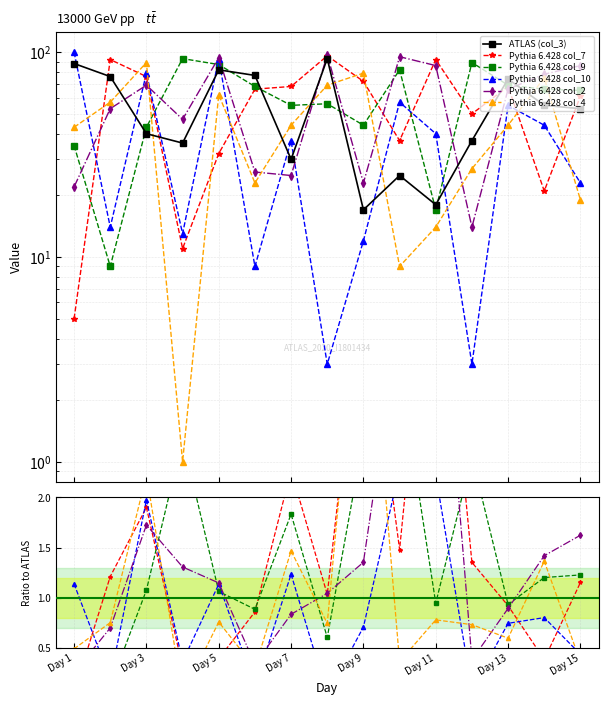

The col_10 series shows 17 at Day 7. True or false?

False